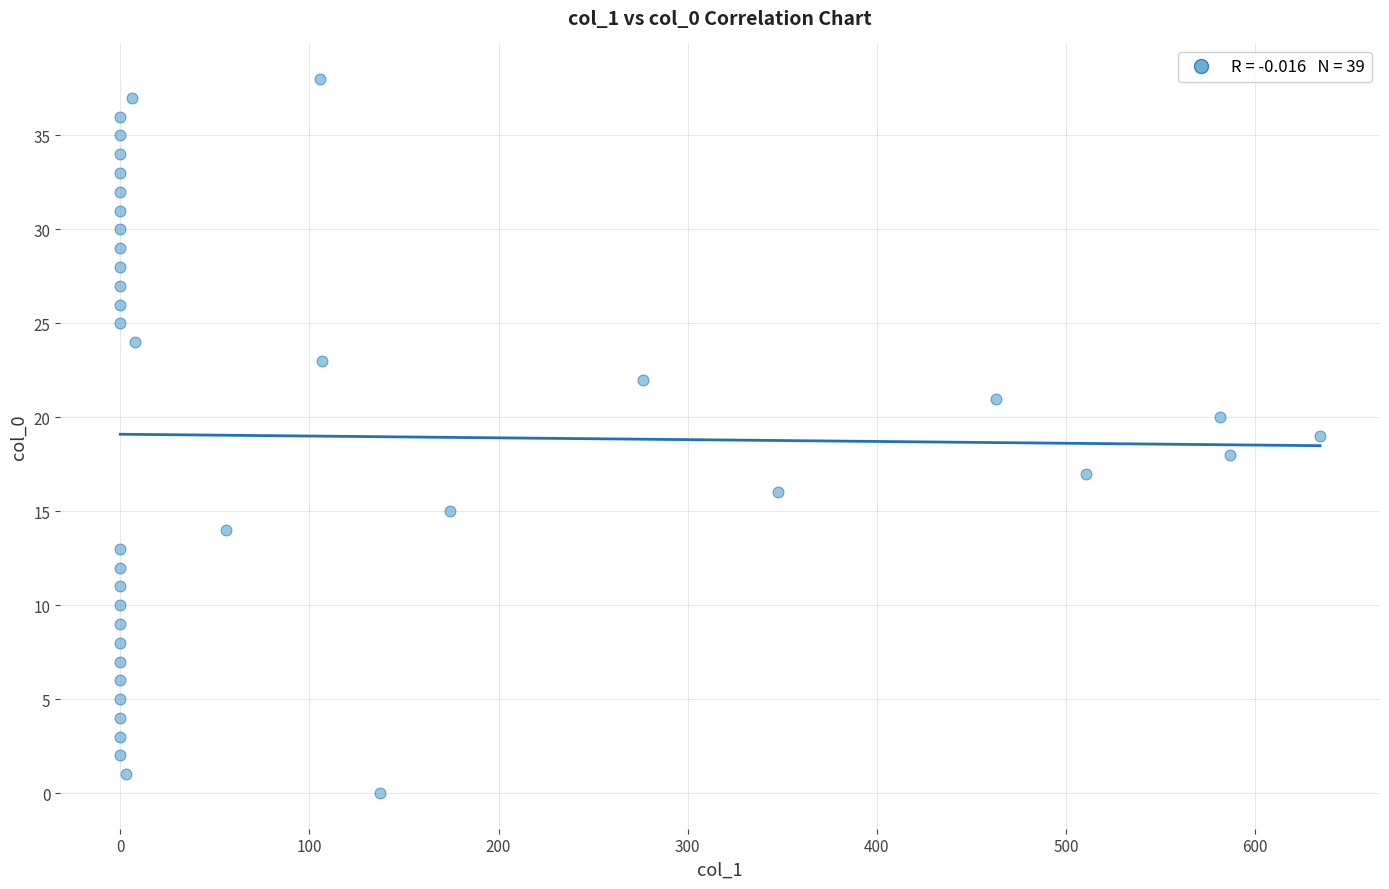

What is the range of Y values (max minus min)?

38